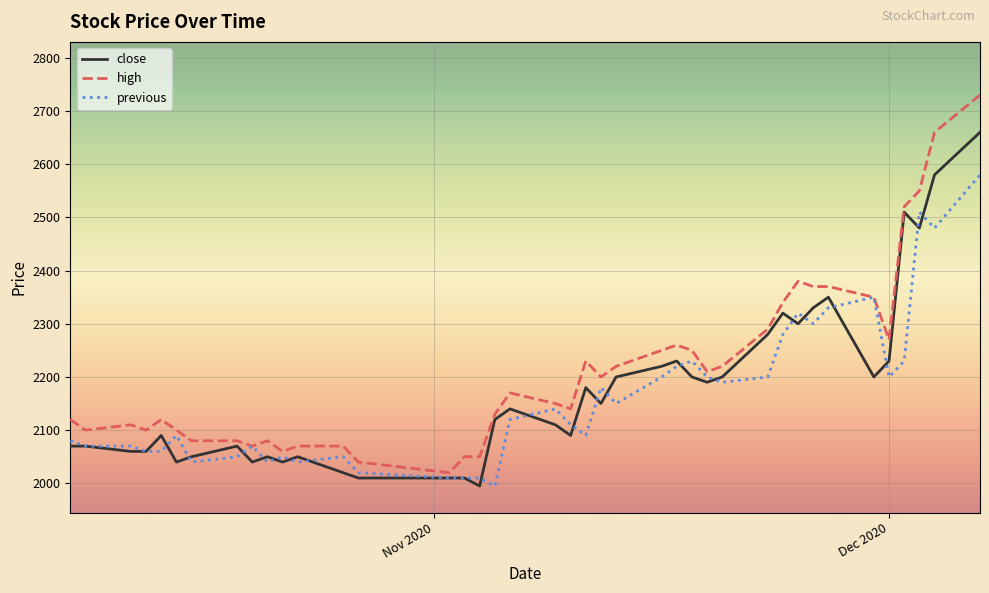

Which series has the largest total across all categories?

high